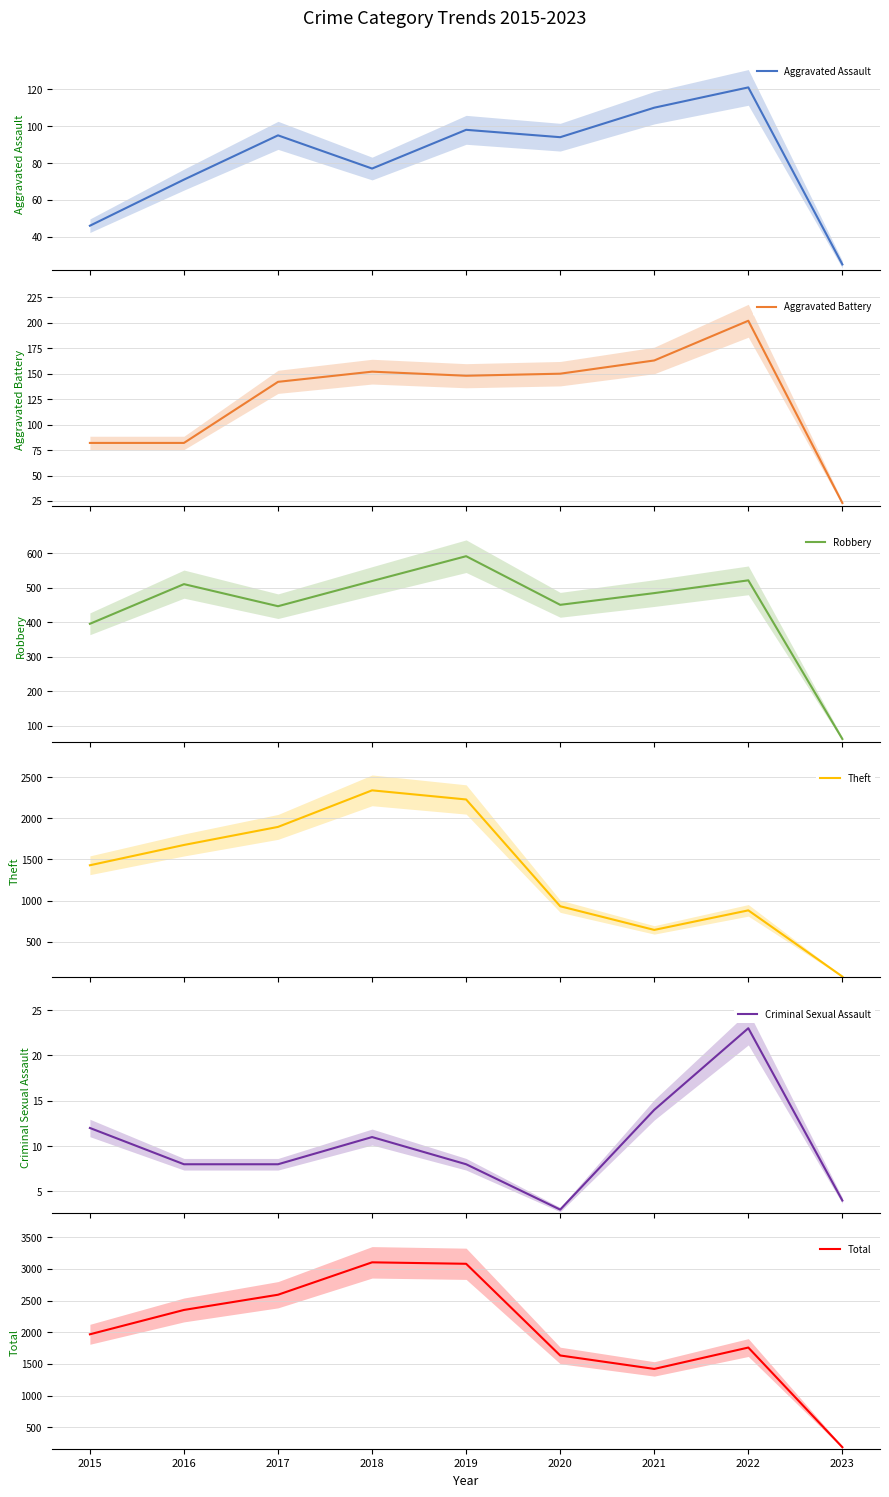

True or false: Theft and Aggravated Assault intersect in this chart.

False